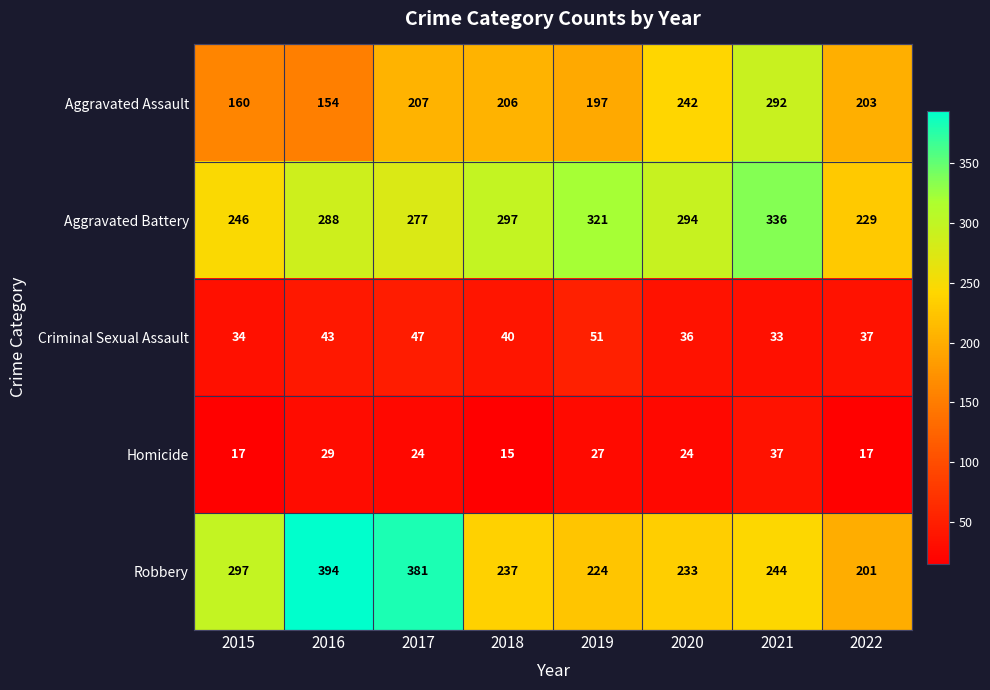

What is the difference between the second highest and minimum values in the Robbery series?

180